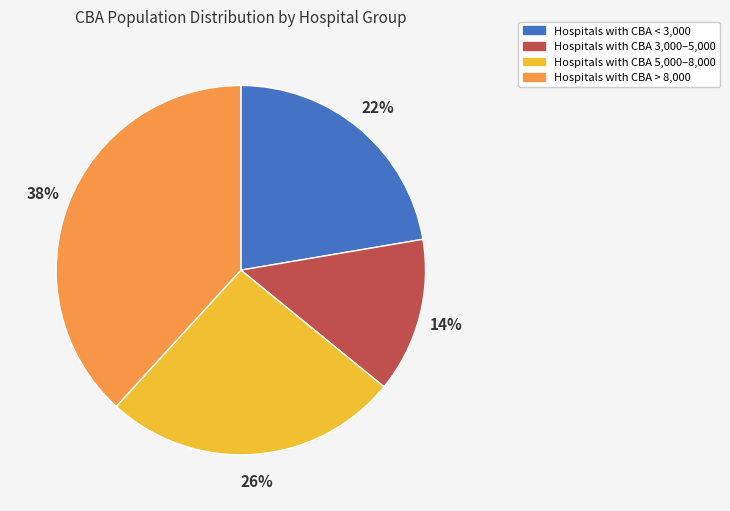

To the nearest percent, what is the average slice percentage?

25%